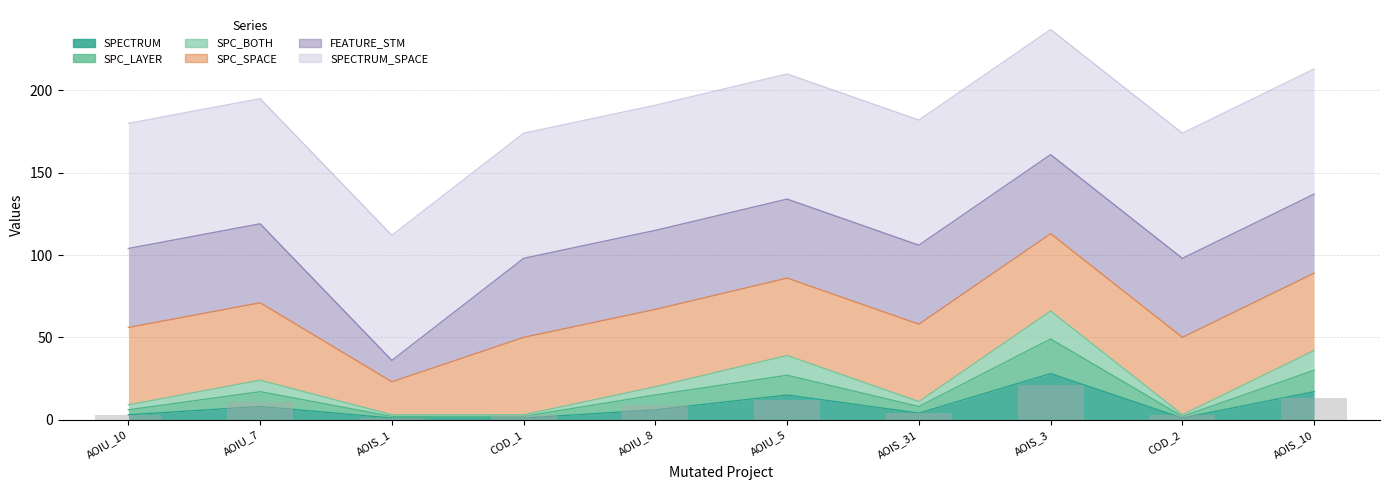

The SPECTRUM series shows 6 at AOIU_8. True or false?

True